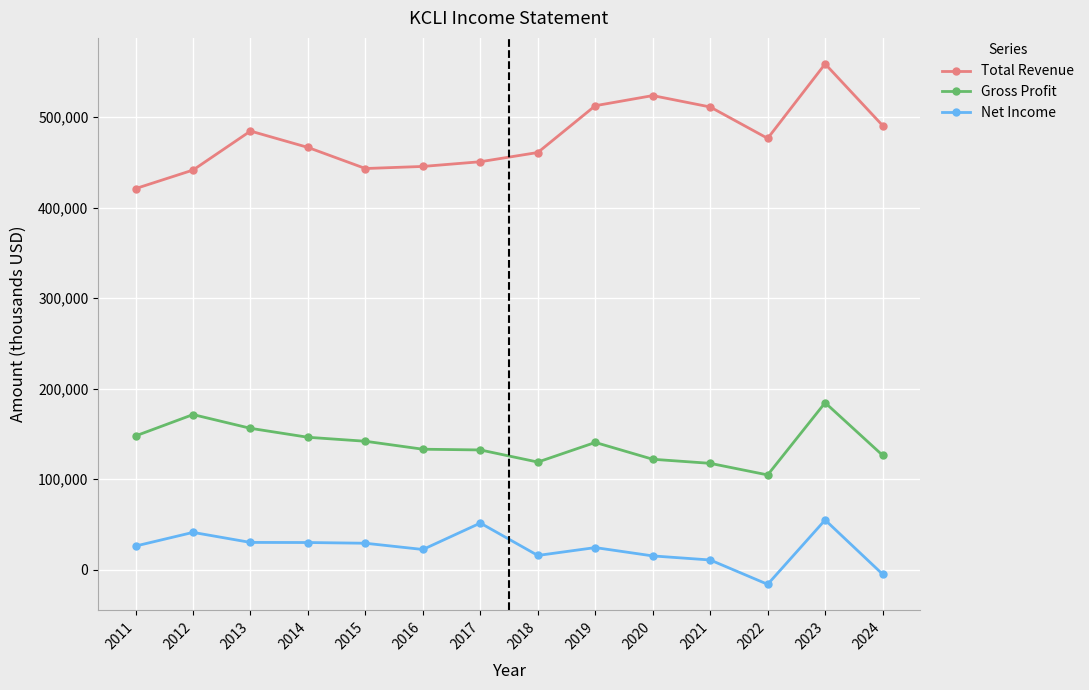

What is the spread (max minus min) of values at 2018?

445300